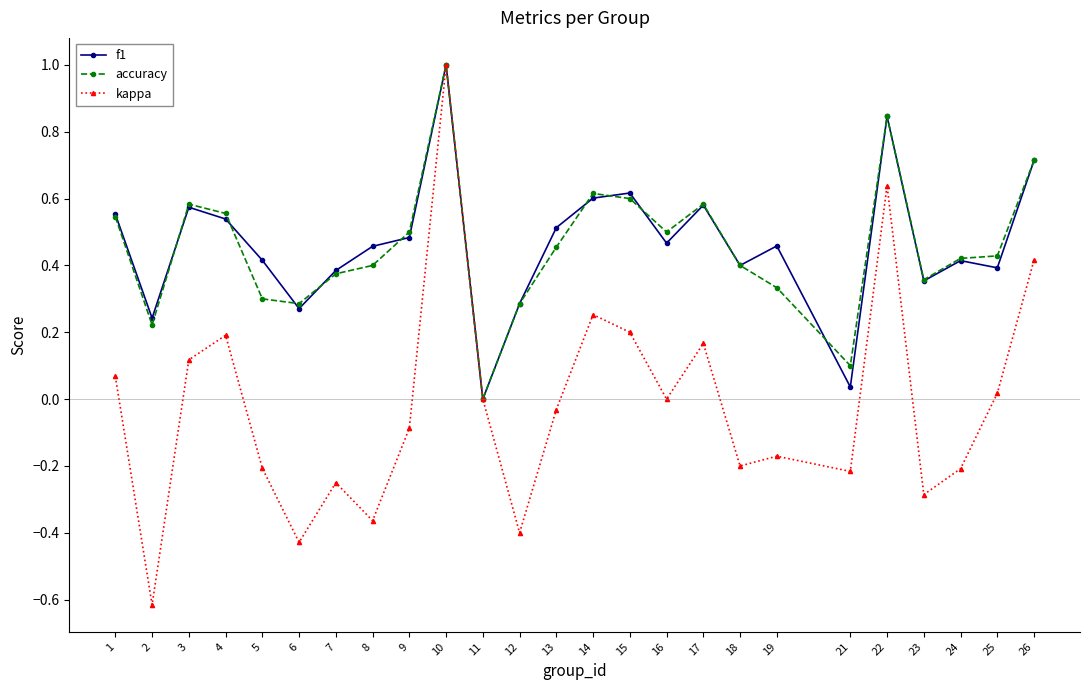

Which series changed the most between 19 and 25?

kappa